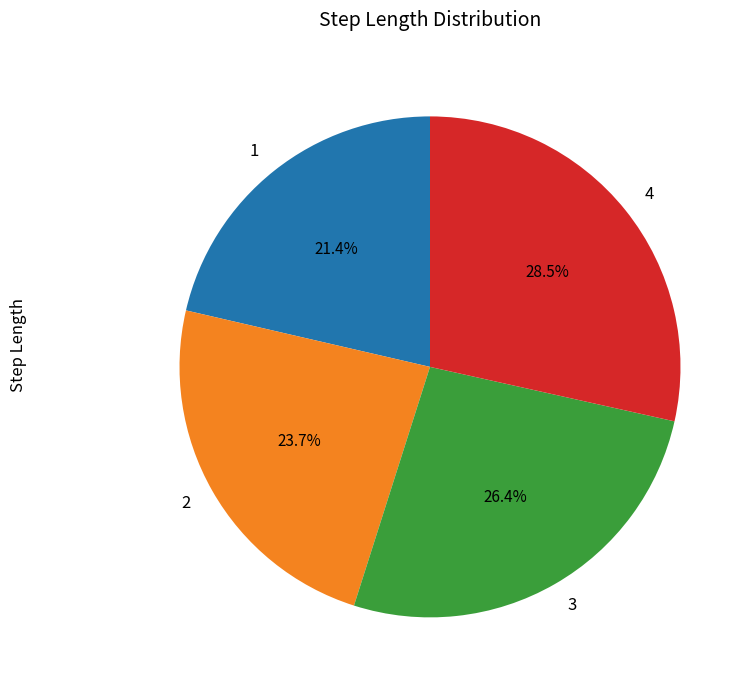

Rank the categories by value from highest to lowest.

4, 3, 2, 1